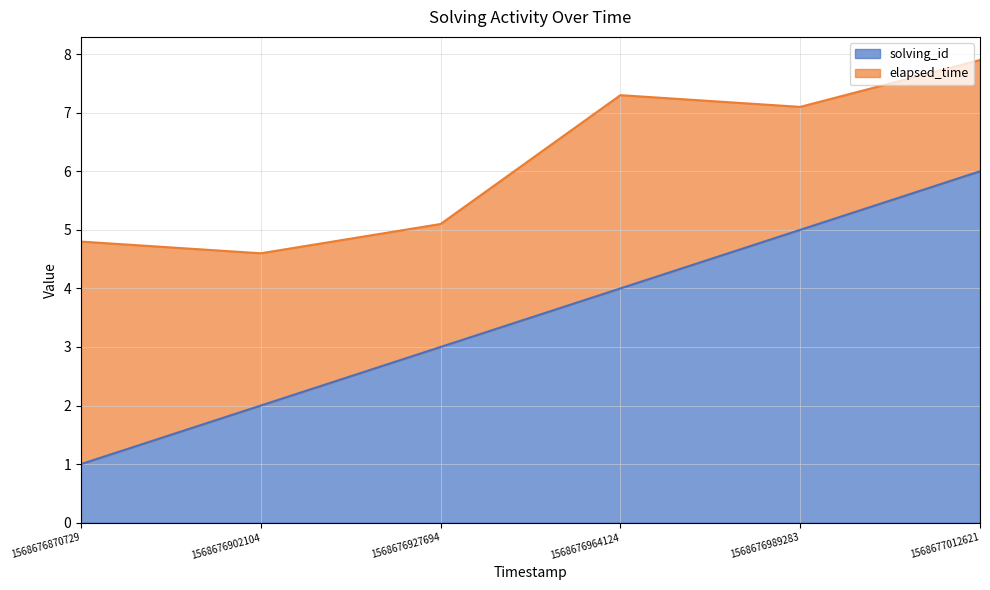

What is the difference between the values at 1568676927694 and 1568676989283?

2